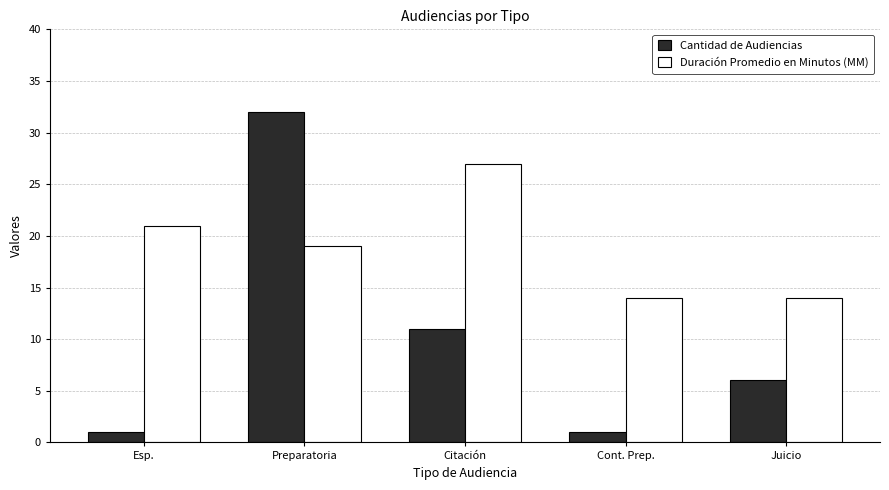

What is the difference between the Duración Promedio en Minutos (MM) values at Preparatoria and Esp.?

2